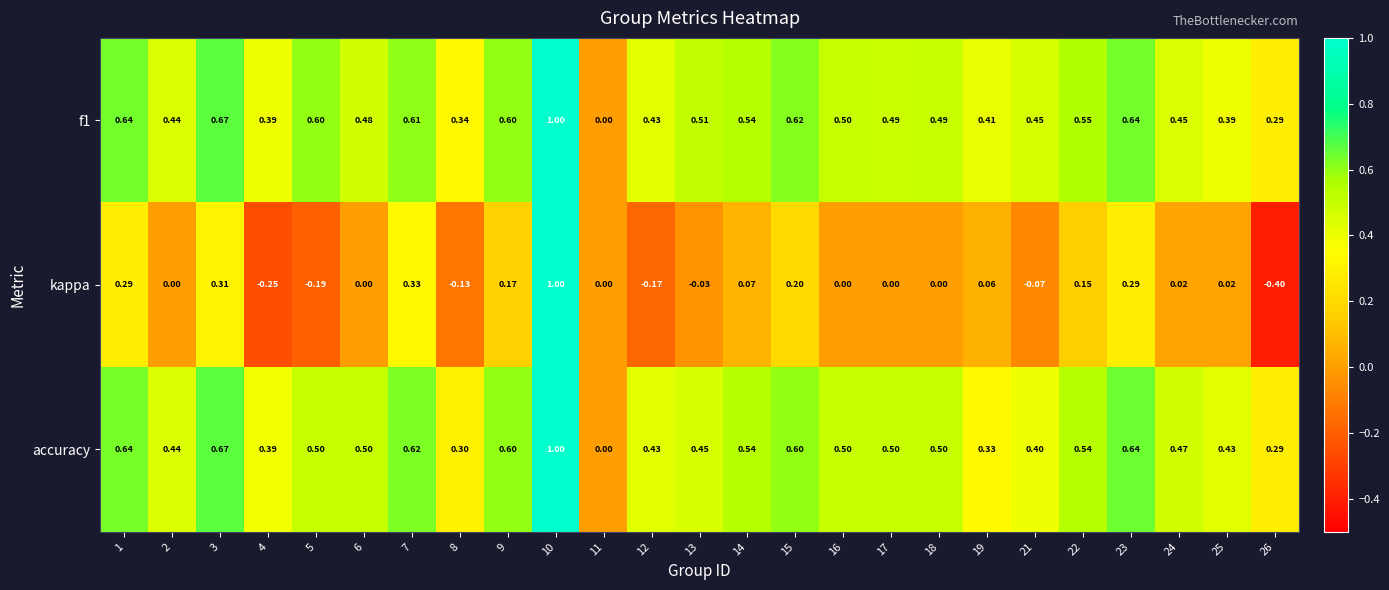

Which series has the largest total across all categories?

f1